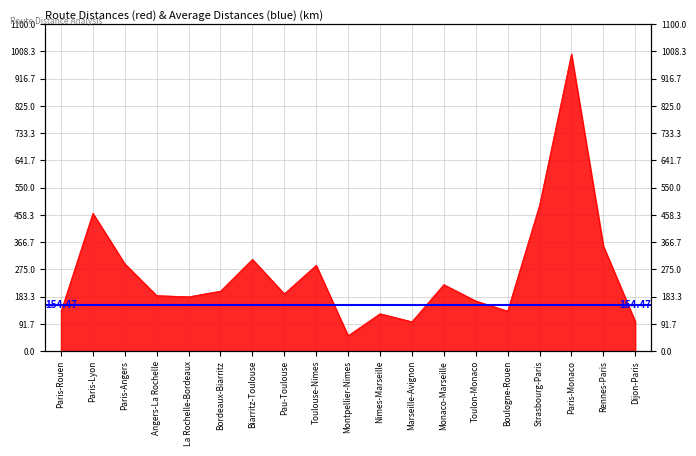

How many lines are shown in the chart?

1